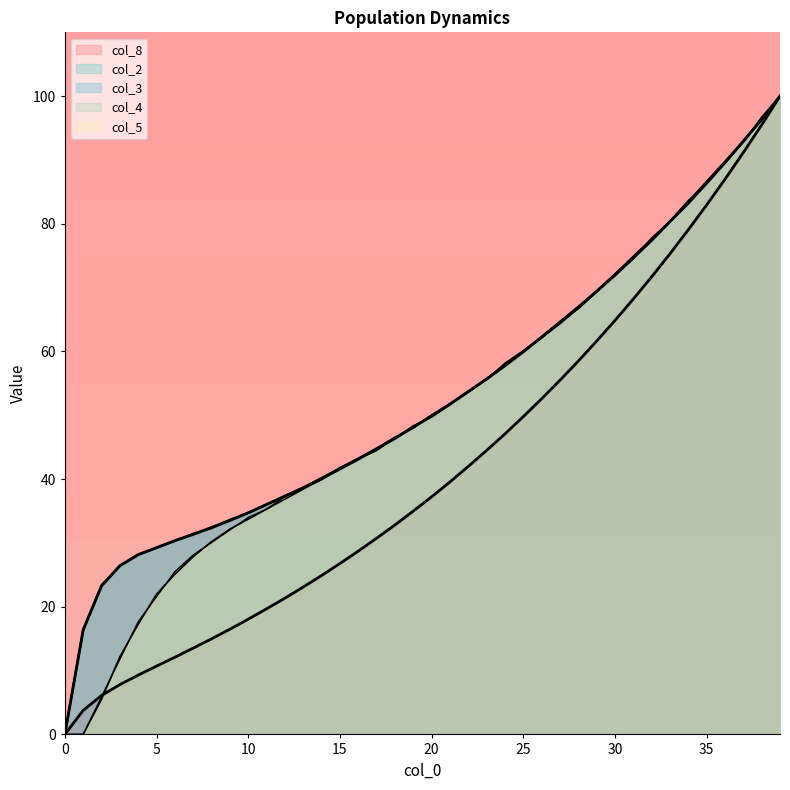

What is the difference between the maximum and second lowest values in the col_3 series?

83.6